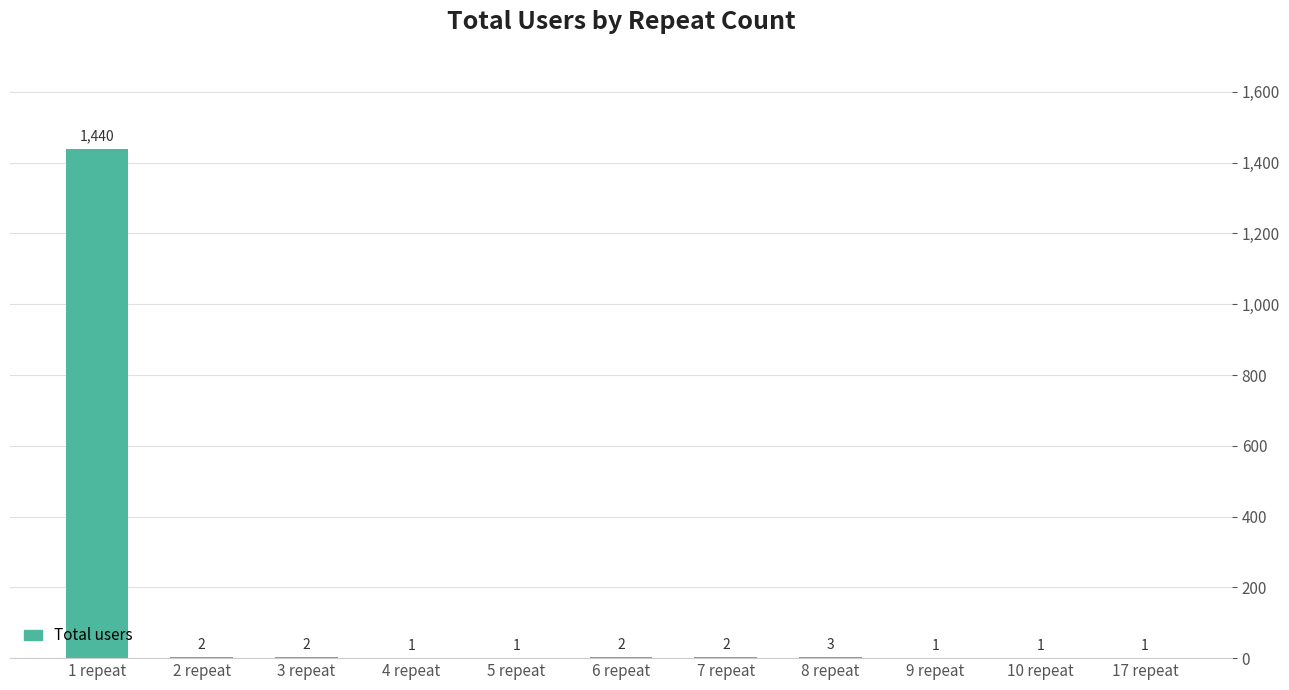

Count the number of data series in this chart.

1